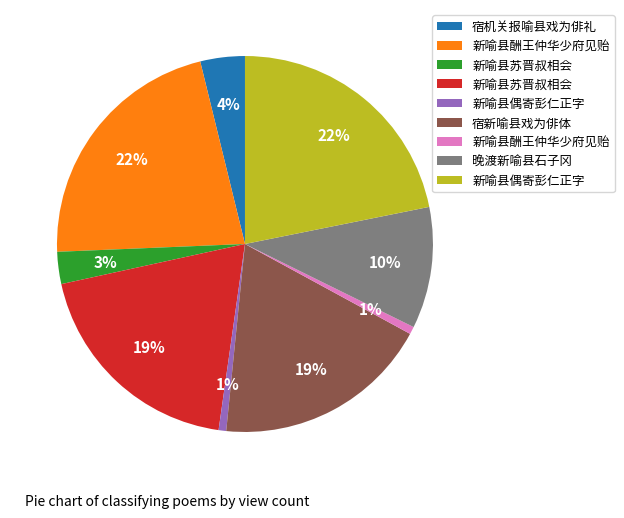

Is there a majority slice in this chart?

No